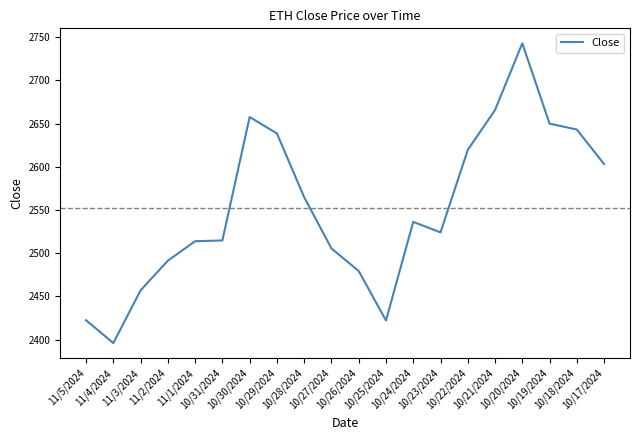

What is the difference between the maximum and minimum values?

347.0